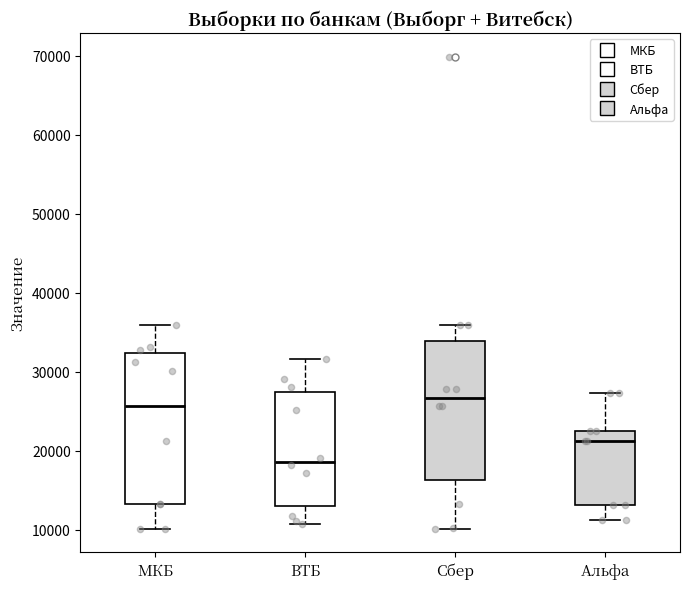

Which box is the tallest, from its lower edge to its upper edge?

МКБ